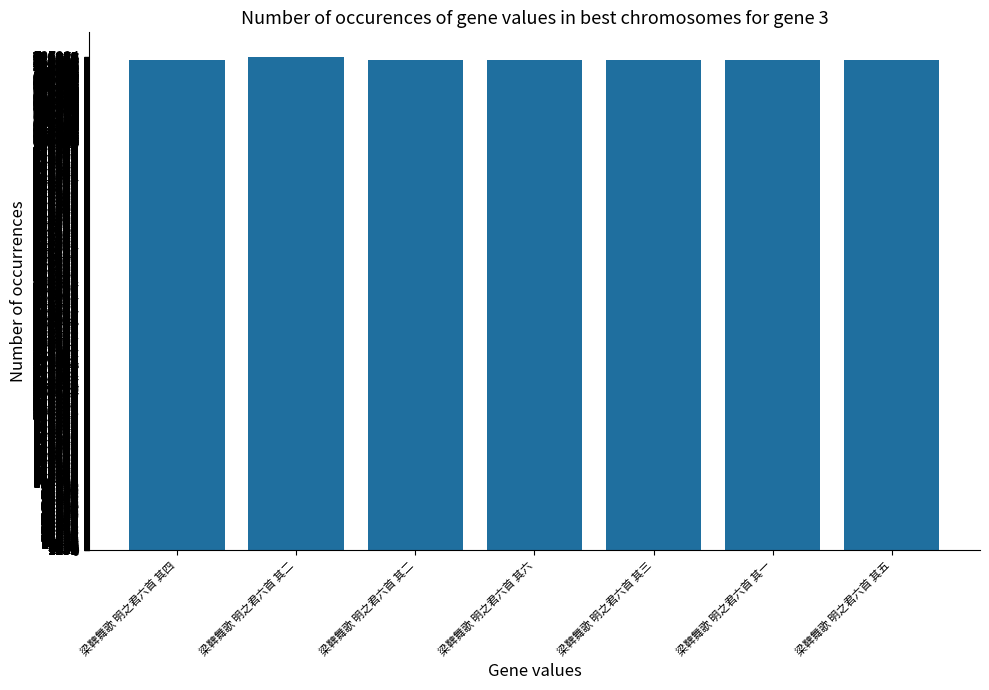

List the labels in order of value, smallest first.

梁鞞舞歌 明之君六首 其一, 梁鞞舞歌 明之君六首 其二, 梁鞞舞歌 明之君六首 其三, 梁鞞舞歌 明之君六首 其四, 梁鞞舞歌 明之君六首 其五, 梁鞞舞歌 明之君六首 其六, 梁鞞舞歌 明之君六首 其二